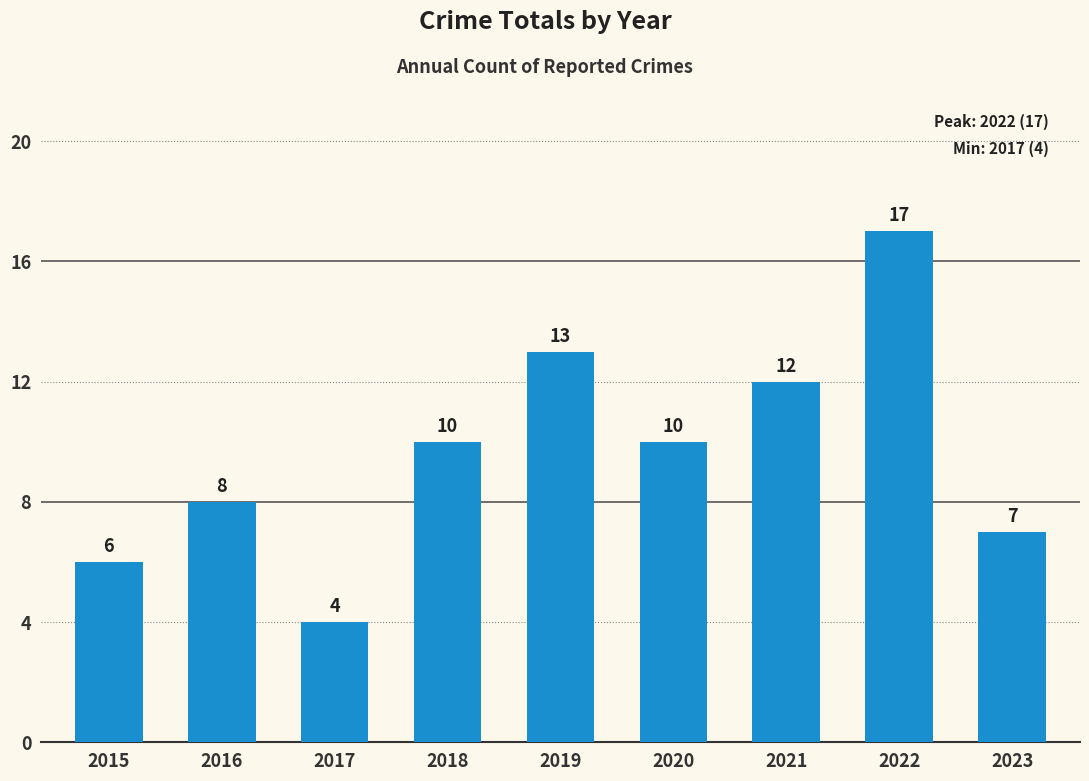

Which category has the highest value across all series?

2022